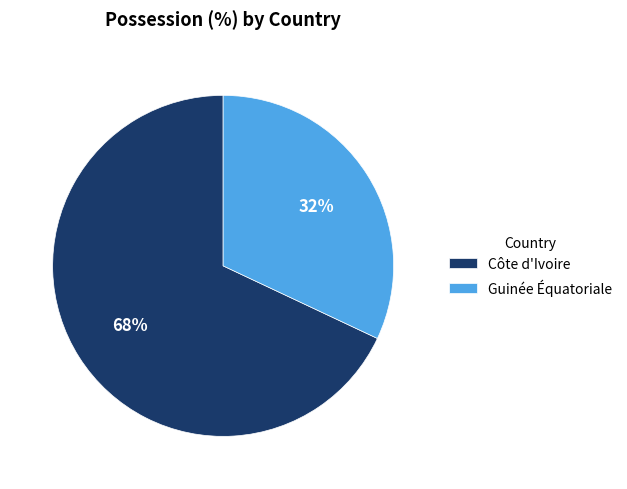

Which category accounts for the majority?

Côte d'Ivoire